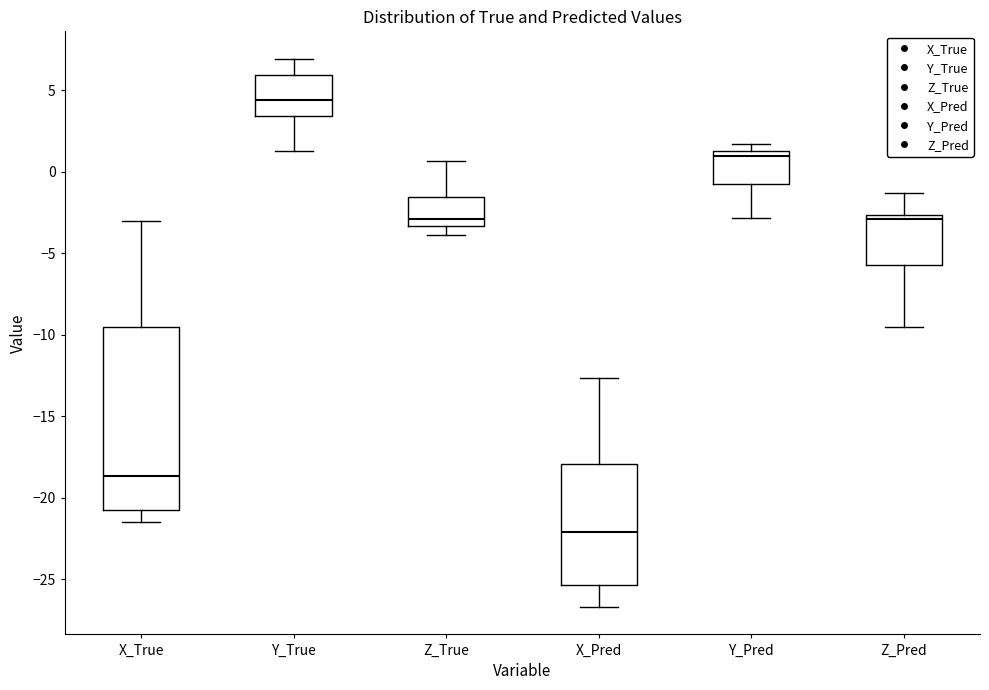

Reading left to right, transcribe this box plot: for each box, give where its median line is, the range the box spans, and where its two whiskers end, as read against the y-axis. The values are not printed on the chart, so give them approximately, as read against the axis.

X_True: median -18.5, box -21.0 to -9.5, whiskers -21.5 to -3.0
Y_True: median 4.5, box 3.5 to 6.0, whiskers 1.5 to 7.0
Z_True: median -3.0, box -3.5 to -1.5, whiskers -4.0 to 0.5
X_Pred: median -22.0, box -25.5 to -18.0, whiskers -26.5 to -12.5
Y_Pred: median 1.0, box -0.5 to 1.5, whiskers -3.0 to 1.5 (just above the box's upper edge)
Z_Pred: median -3.0, box -5.5 to -2.5, whiskers -9.5 to -1.5